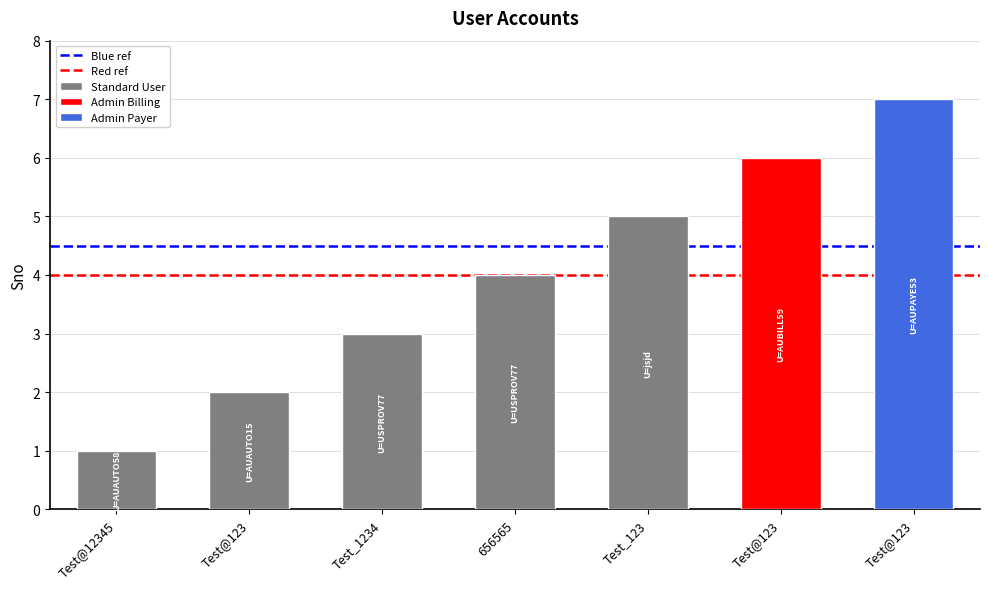

What is the sum of the Red ref values at Test@123 and Test@12345?

8.0